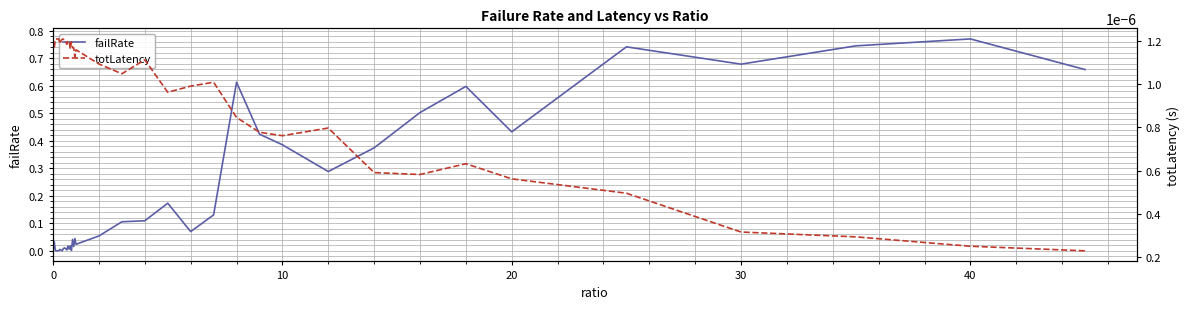

After their last crossing, which series has the higher values: failRate or totLatency?

failRate